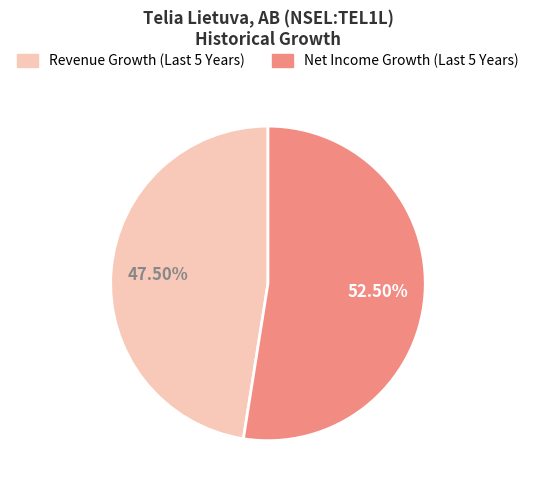

Is there any slice that represents more than half of the pie?

Yes